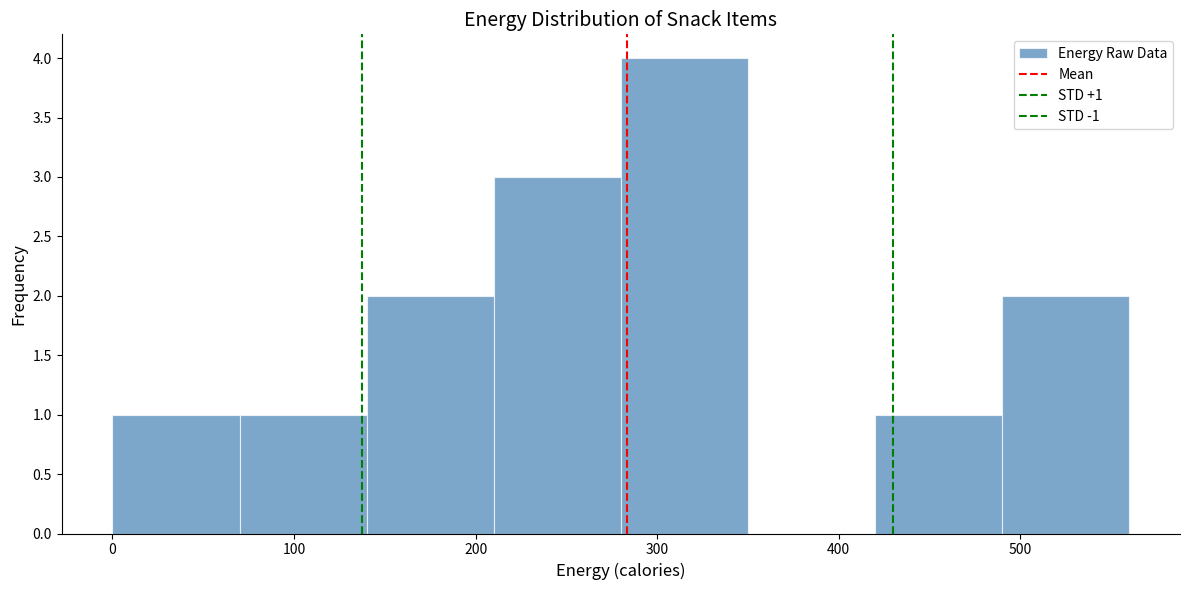

Over which range of the x-axis is the bar tallest?

280 to 350